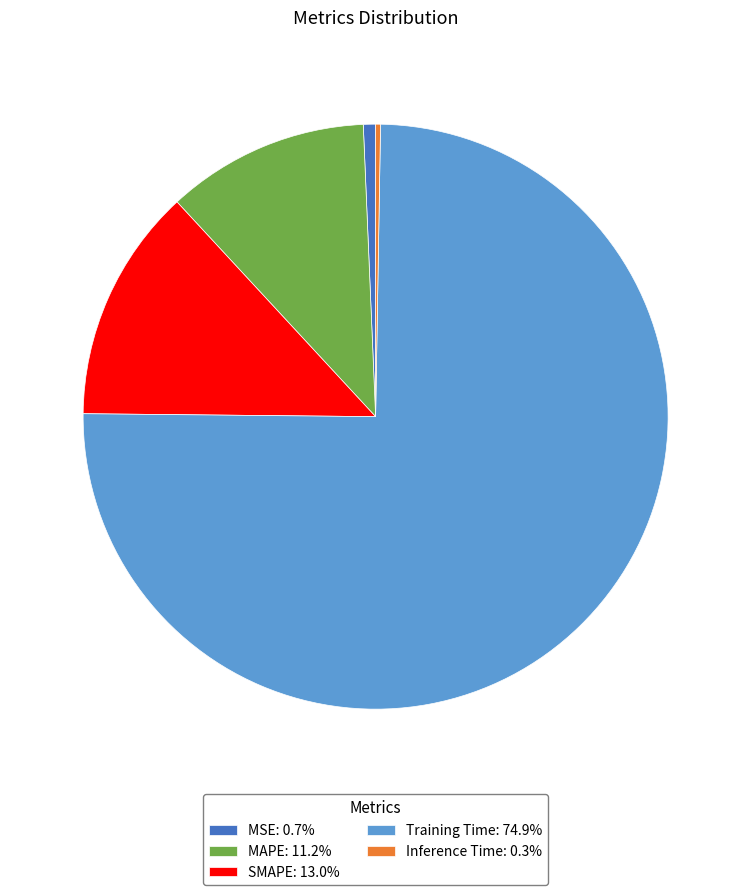

Which category has the biggest portion of the pie?

Training Time